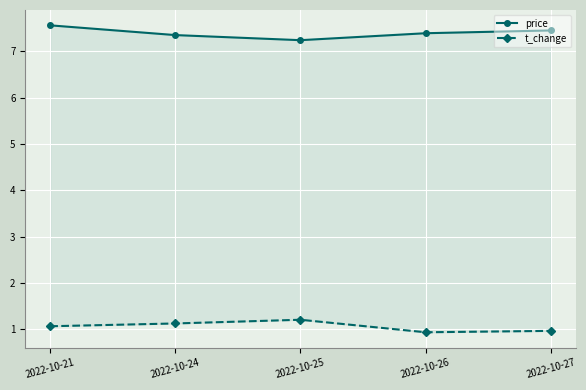

What is the total value across all series at 2022-10-27?

8.4